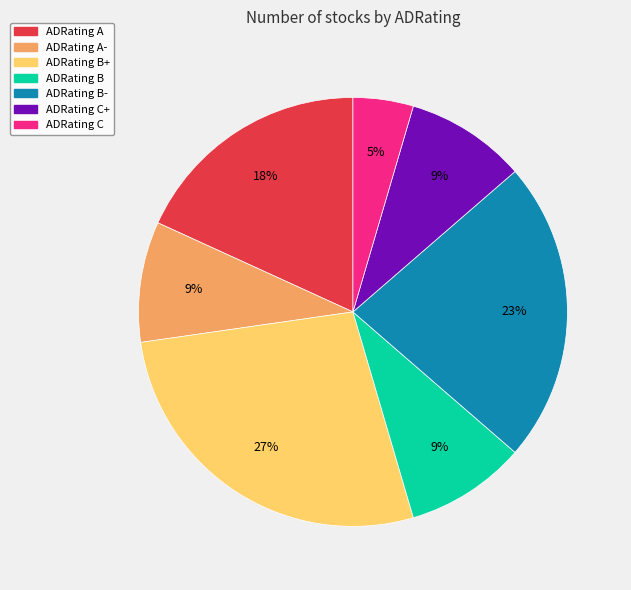

To the nearest percent, what is the average slice percentage?

14%